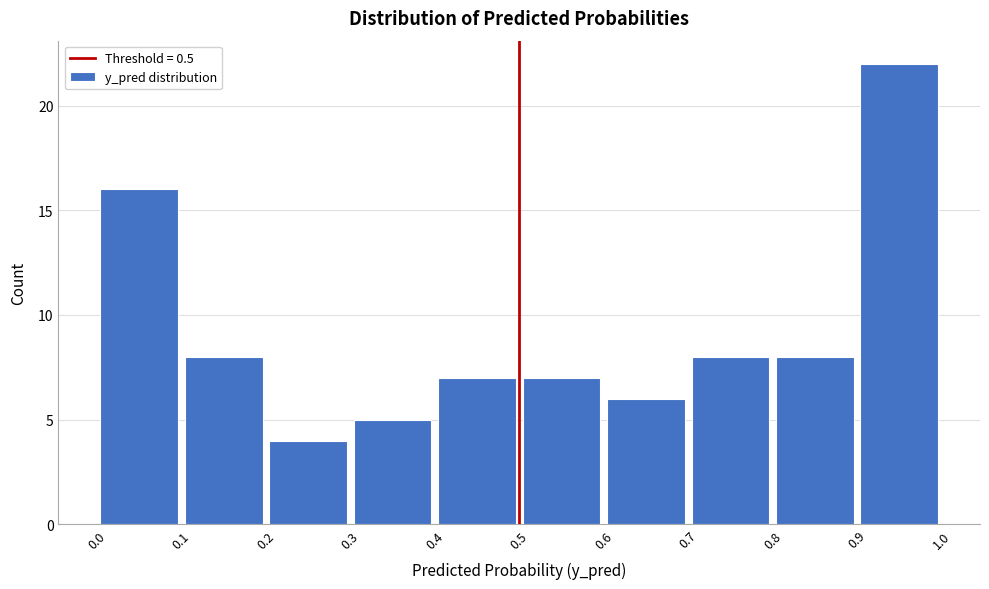

Reading left to right, list every bar in this chart as the range it spans on the x-axis followed by its height. The values are not printed on the chart, so give them approximately, as read against the axis.

0.0 to 0.1: 16
0.1 to 0.2: 8
0.2 to 0.3: 4
0.3 to 0.4: 5
0.4 to 0.5: 7
0.5 to 0.6: 7
0.6 to 0.7: 6
0.7 to 0.8: 8
0.8 to 0.9: 8
0.9 to 1.0: 22